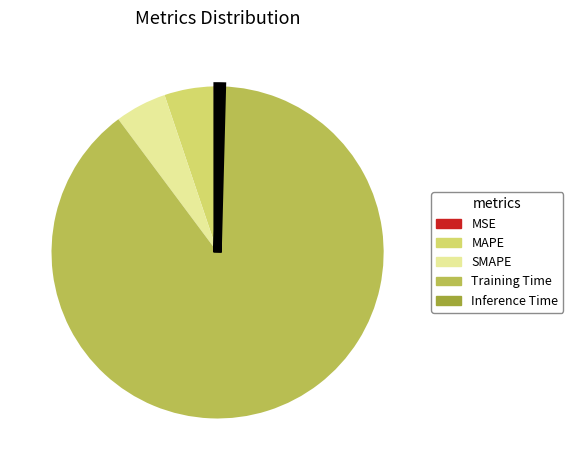

Between SMAPE and Training Time, which is larger?

Training Time